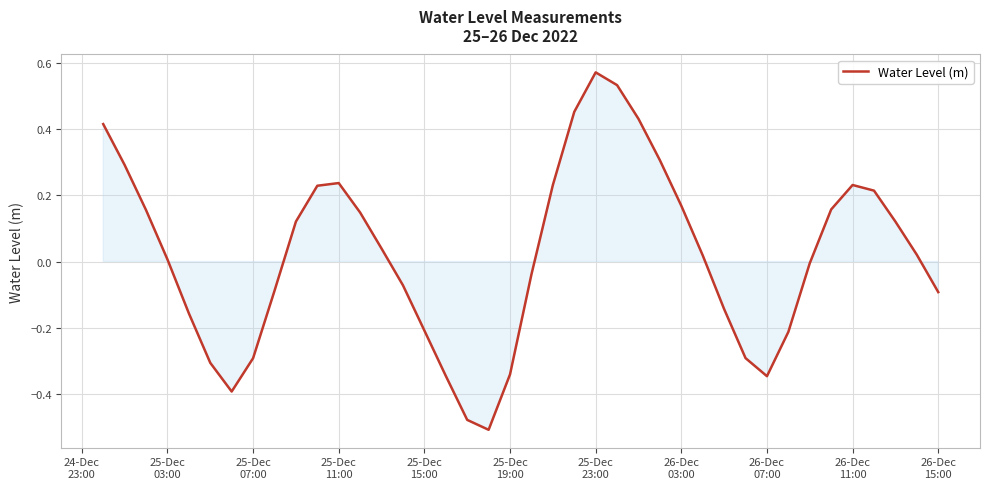

How many interior local peaks (higher than both neighbors) does the data have?

3